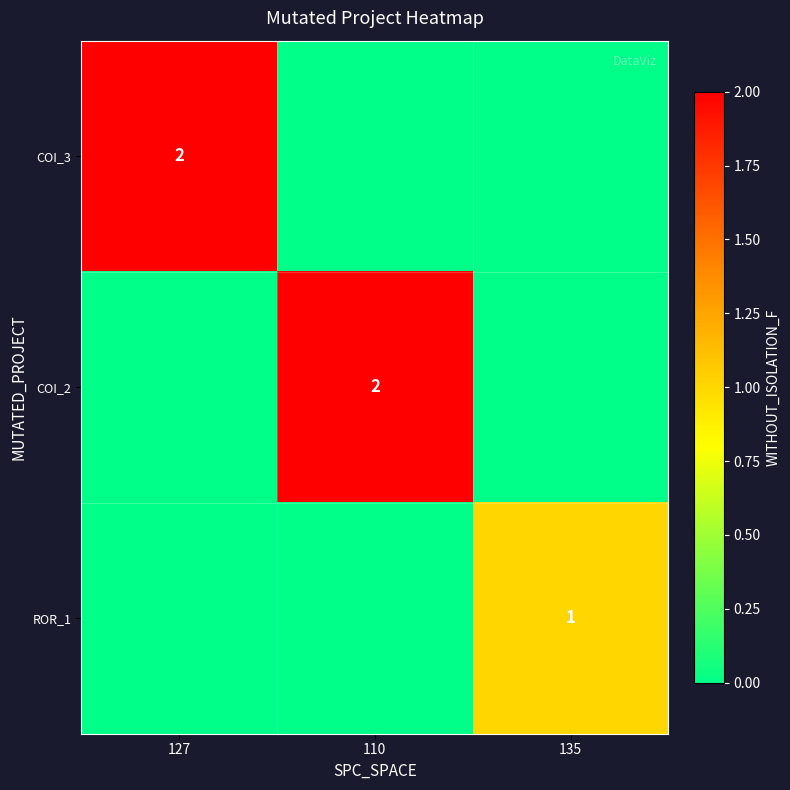

Is it true that COI_3 equals 3 at 127?

False